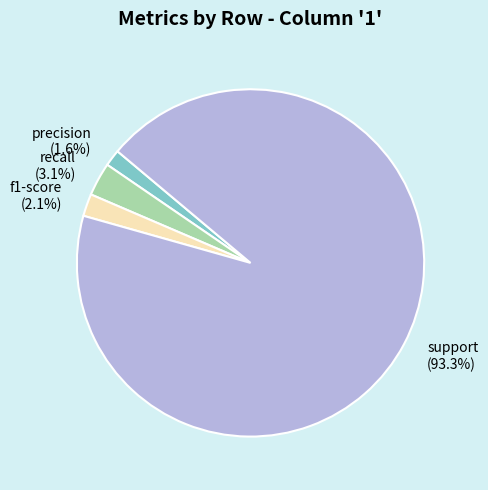

How many slices are in this pie chart?

4